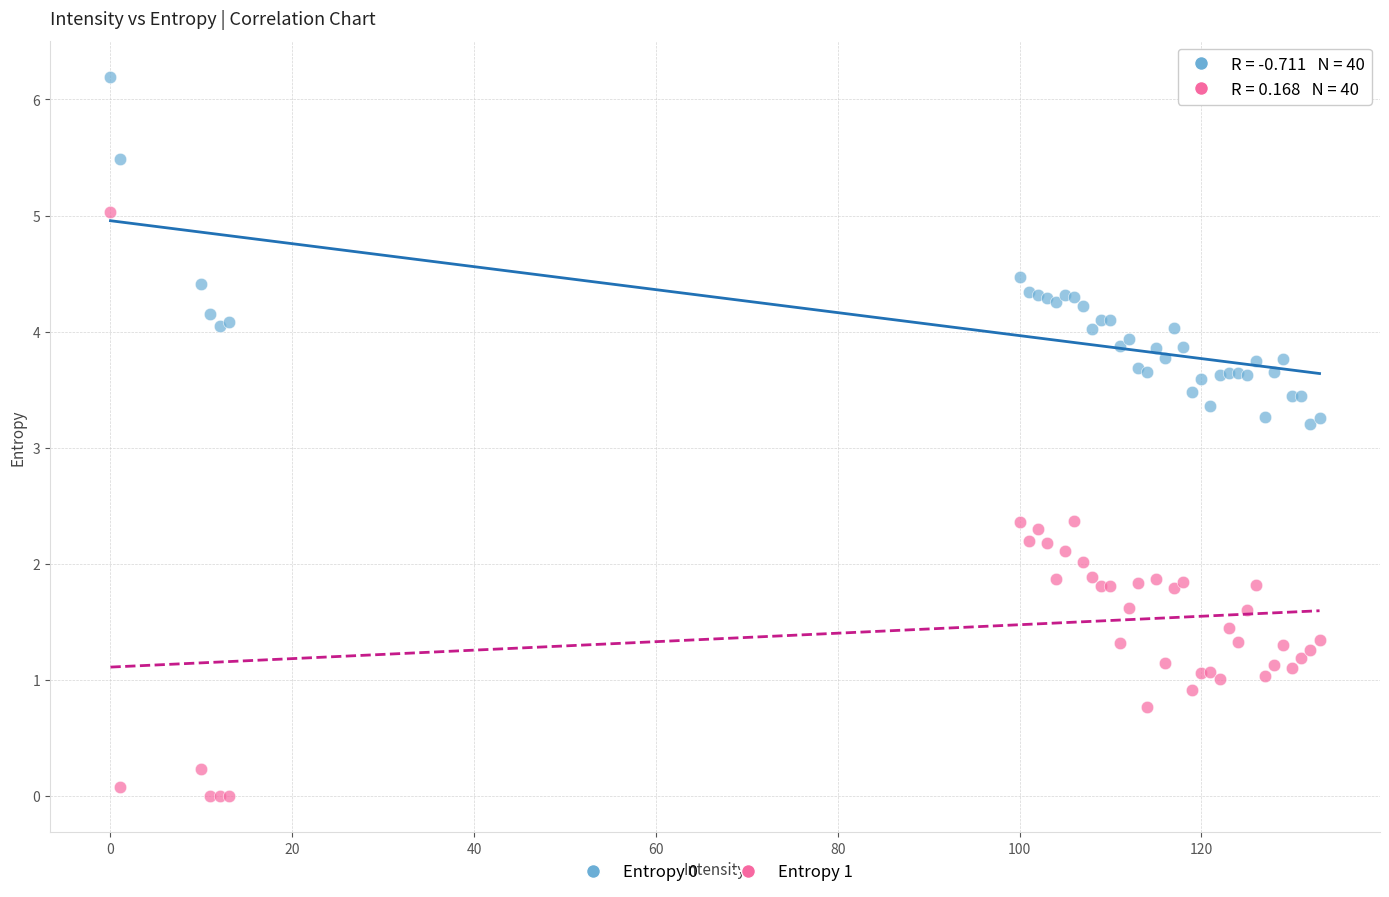

What are all the series names shown in the legend?

Entropy 0, Entropy 1